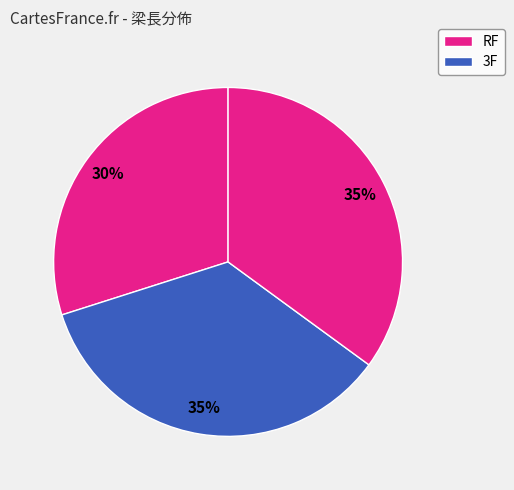

What is the largest slice in the pie chart?

3F